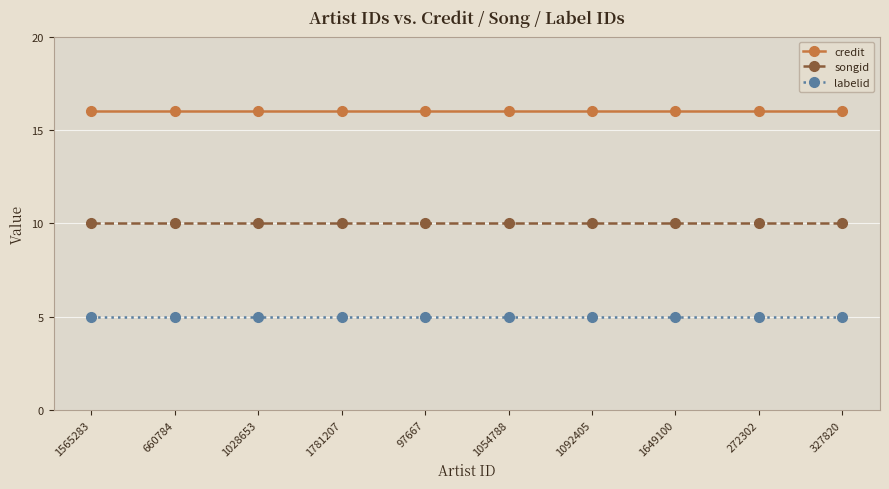

What is the value of the labelid point at the 5th from the left?

5